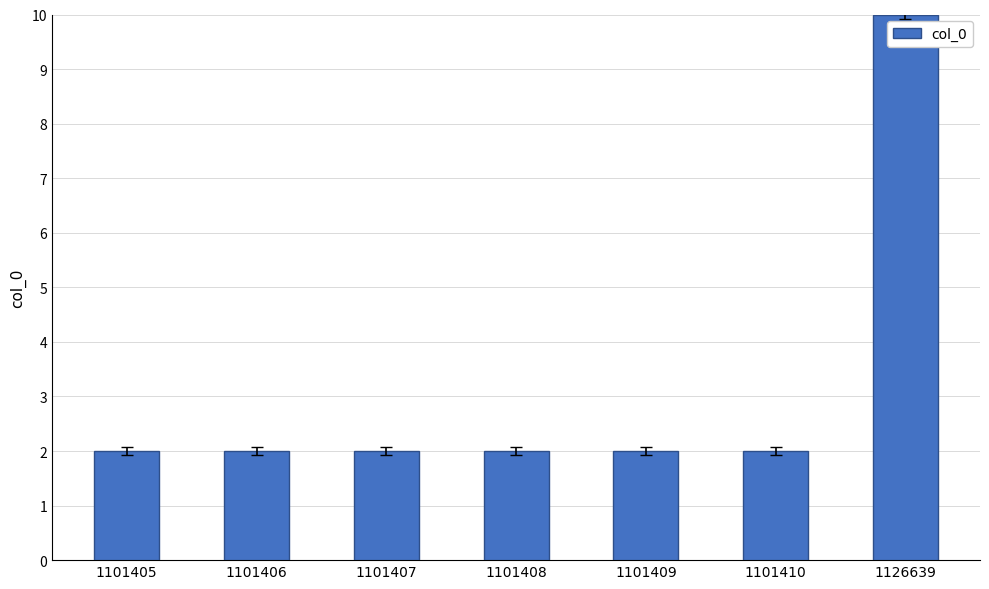

Is it true that the value at 1101410 is 2.0?

True